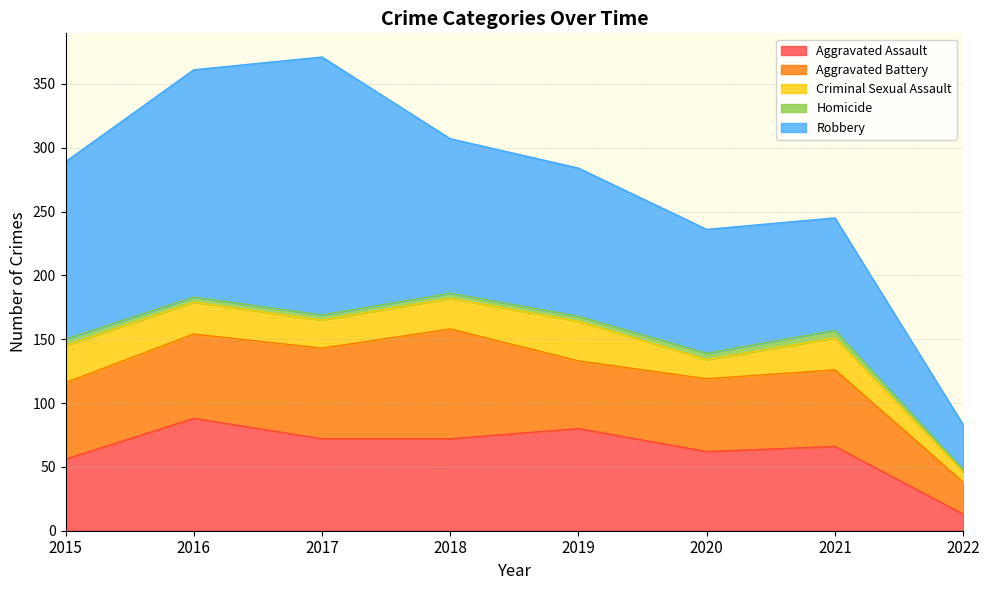

Reading right to left, what are all the values shown in this chart?

Aggravated Assault: 2022=13	2021=66	2020=62	2019=80	2018=72	2017=72	2016=88	2015=56
Aggravated Battery: 2022=25	2021=60	2020=57	2019=53	2018=86	2017=71	2016=66	2015=60
Criminal Sexual Assault: 2022=8	2021=25	2020=15	2019=31	2018=24	2017=22	2016=25	2015=29
Homicide: 2022=2	2021=6	2020=5	2019=4	2018=4	2017=4	2016=4	2015=5
Robbery: 2022=35	2021=88	2020=97	2019=116	2018=121	2017=202	2016=178	2015=139